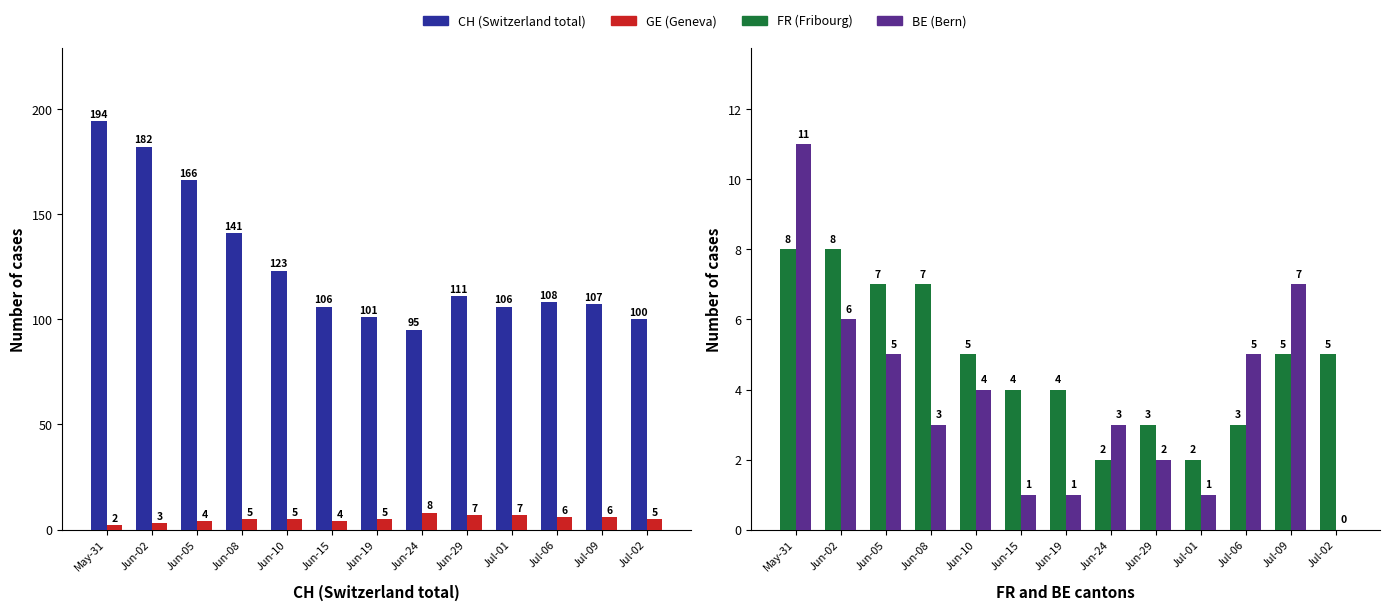

Which series has the largest total across all categories?

CH (Switzerland total)